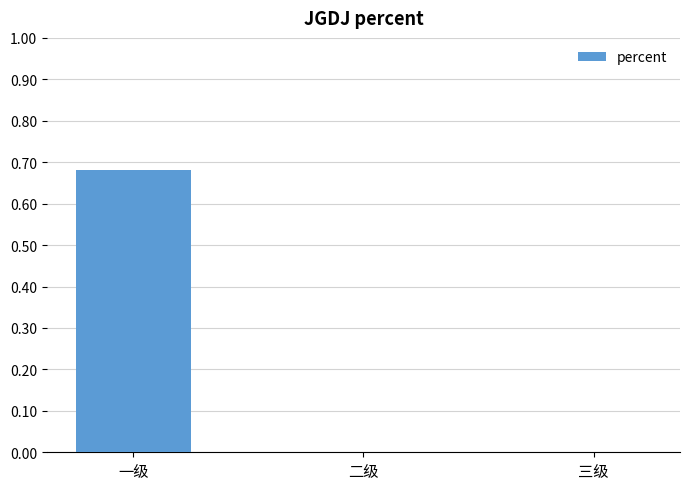

Between 三级 and 一级, which is larger?

一级